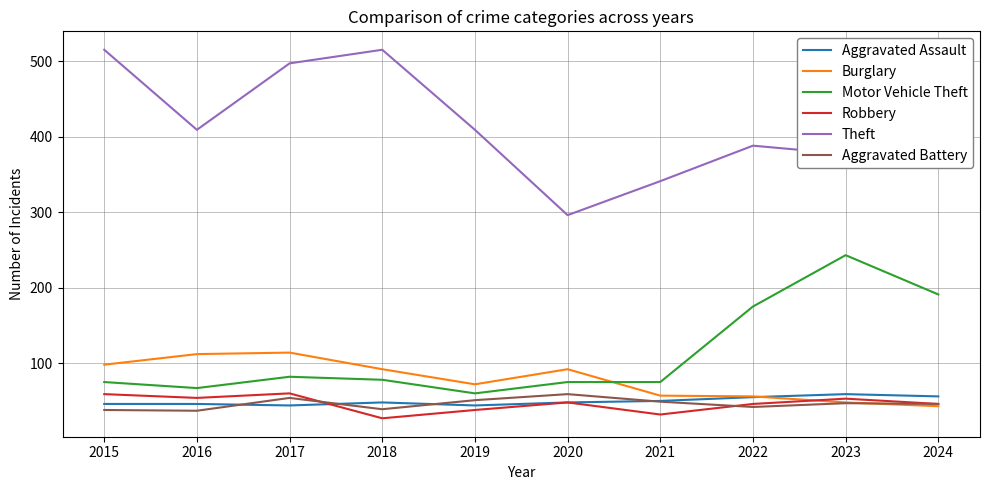

At how many categories does at least one series exceed 424?

3